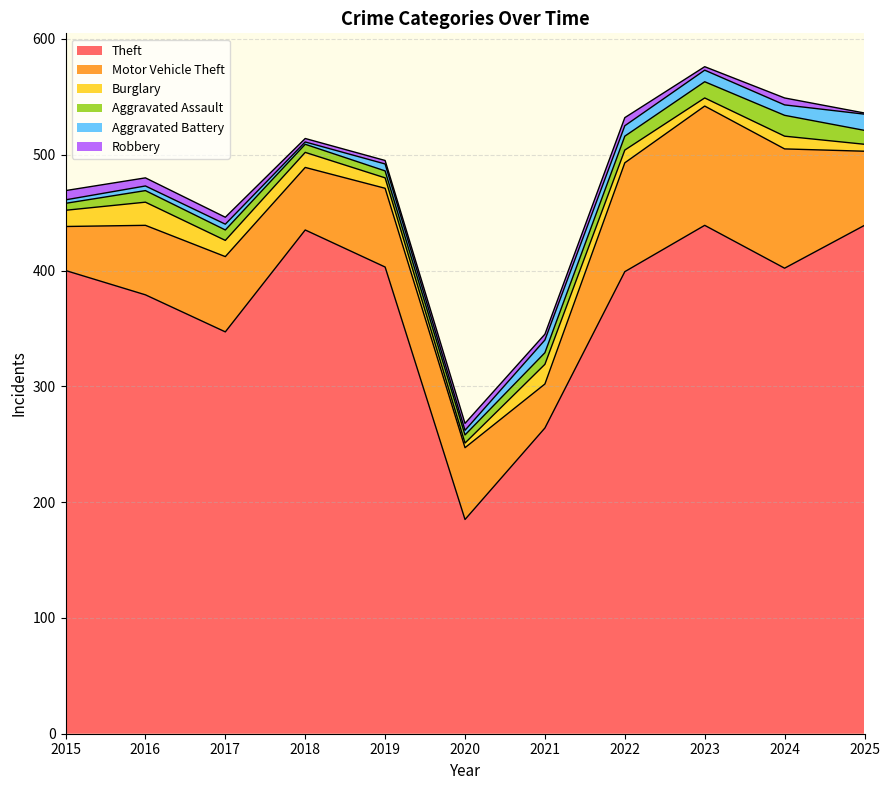

Does the chart display data point markers on the line(s)?

No